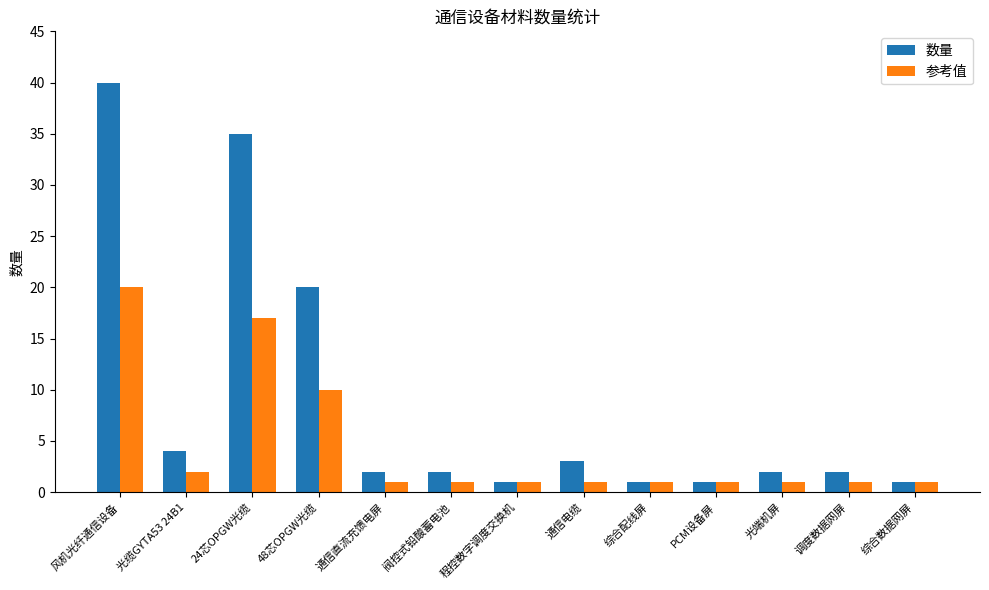

Is it true that 参考值 equals 1 at 光端机屏?

True